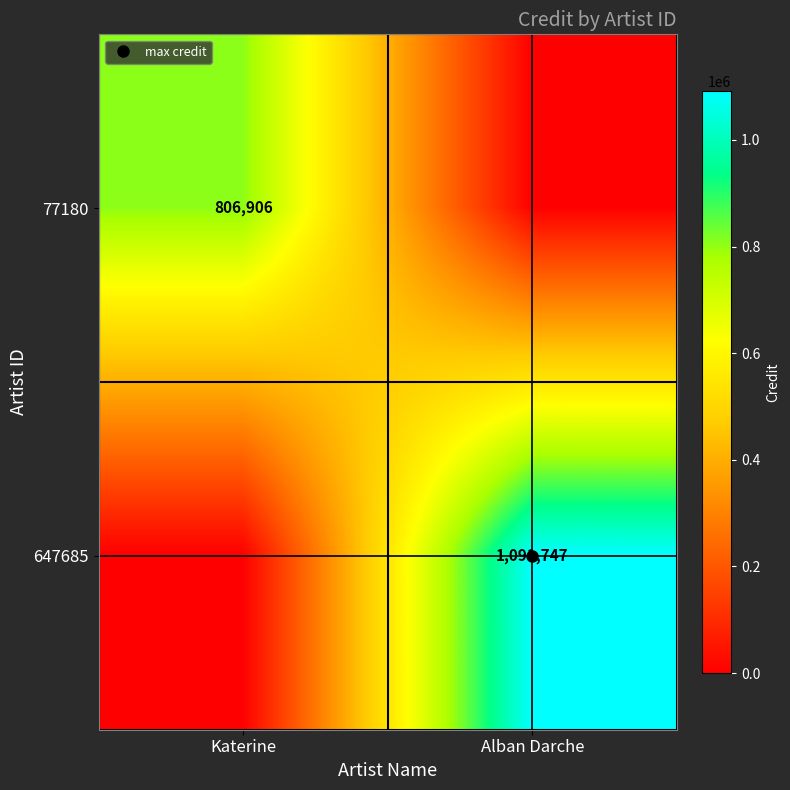

Which category has the lowest value in the 647685 series?

Katerine